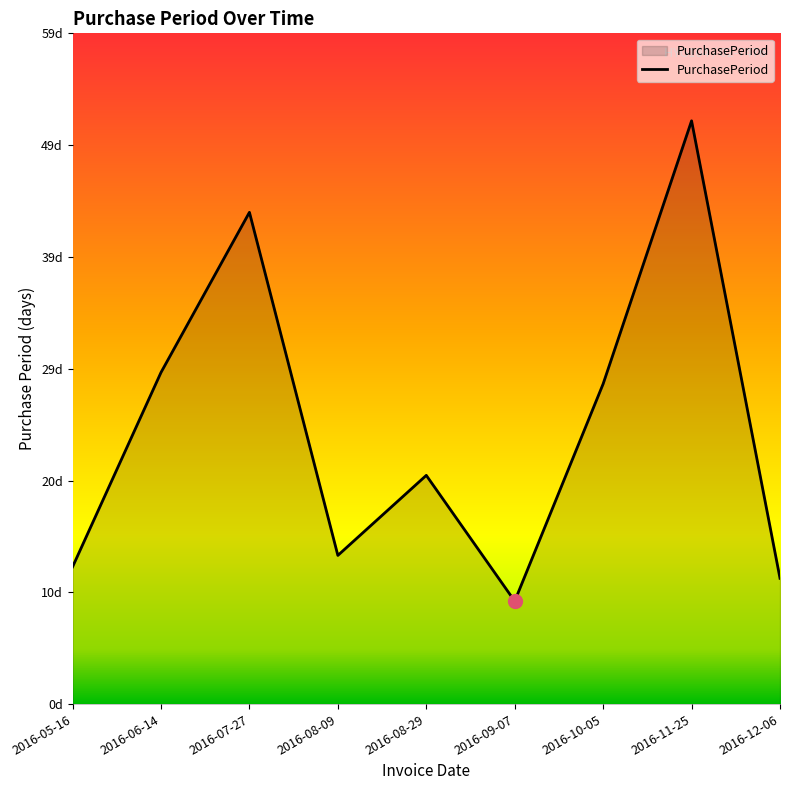

At which label does the data first exceed 20?

2016-06-14